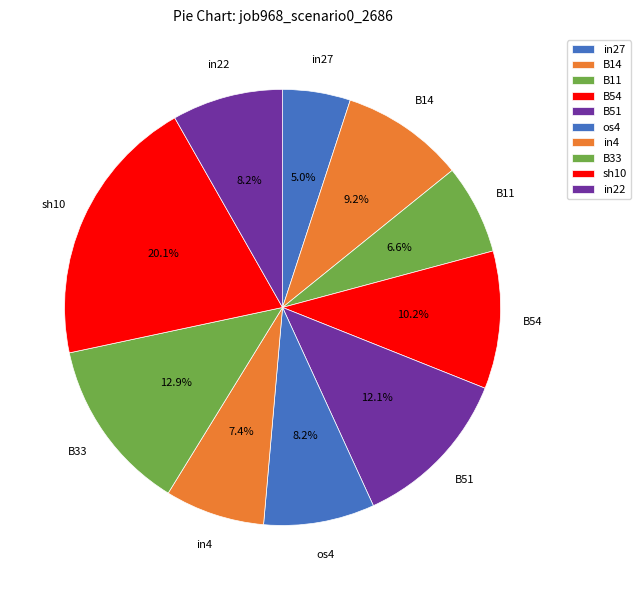

To the nearest percent, what is the difference between the os4 and B54 slice percentages?

2%